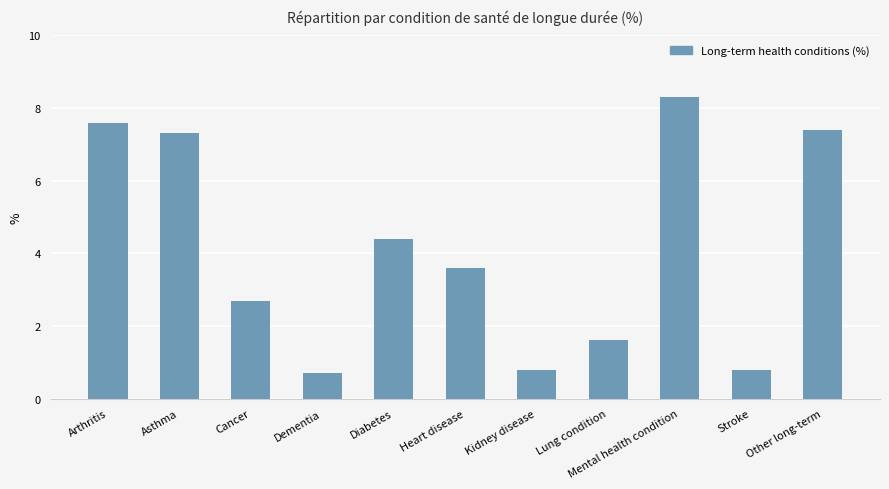

Which category has the highest value across all series?

Mental health condition